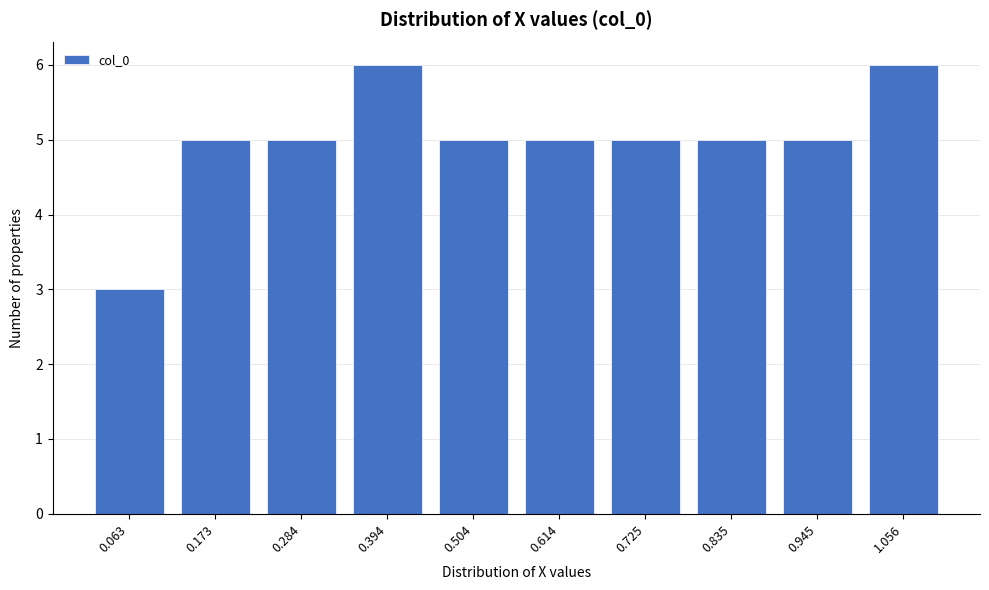

Reading left to right, extract all data points from this chart.

3	5	5	6	5	5	5	5	5	6